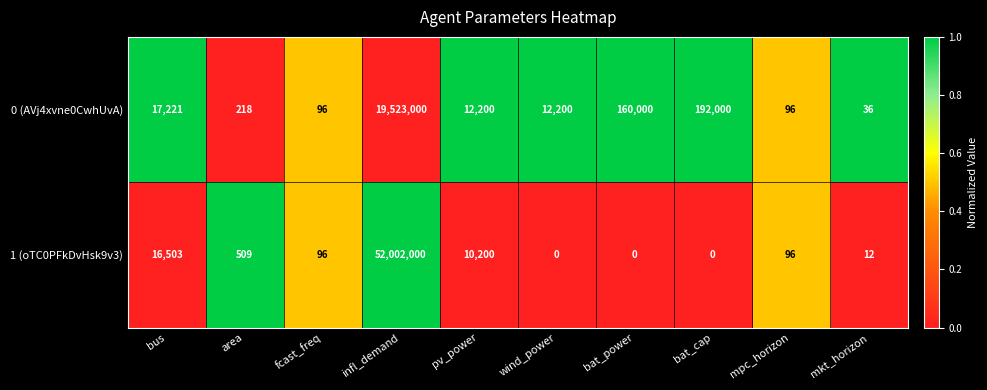

True or false: 0 (AVj4xvne0CwhUvA) has a value of 77651 at bat_power.

False